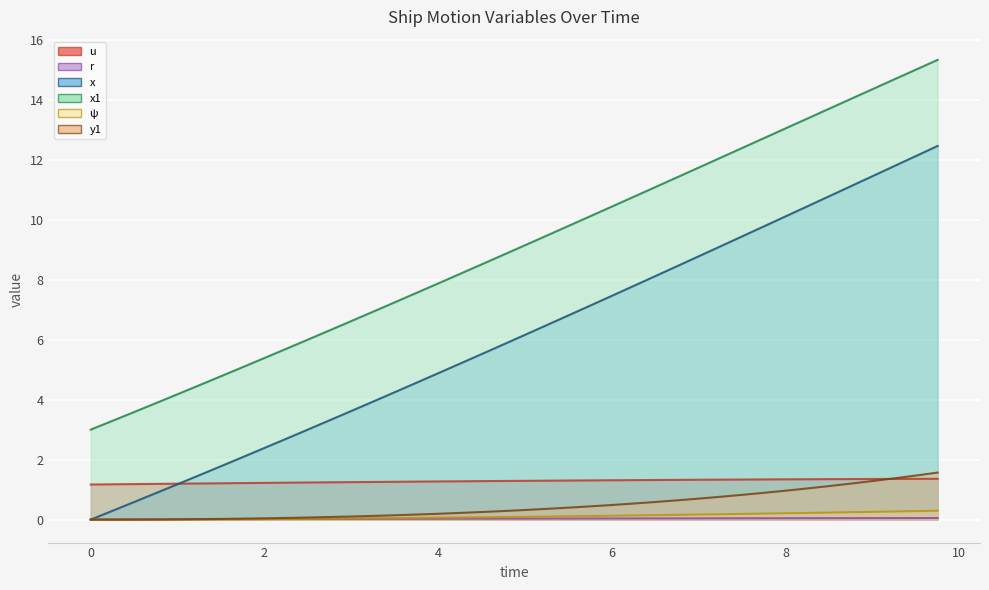

True or false: r has a value of 0.0 at 2.75.

False